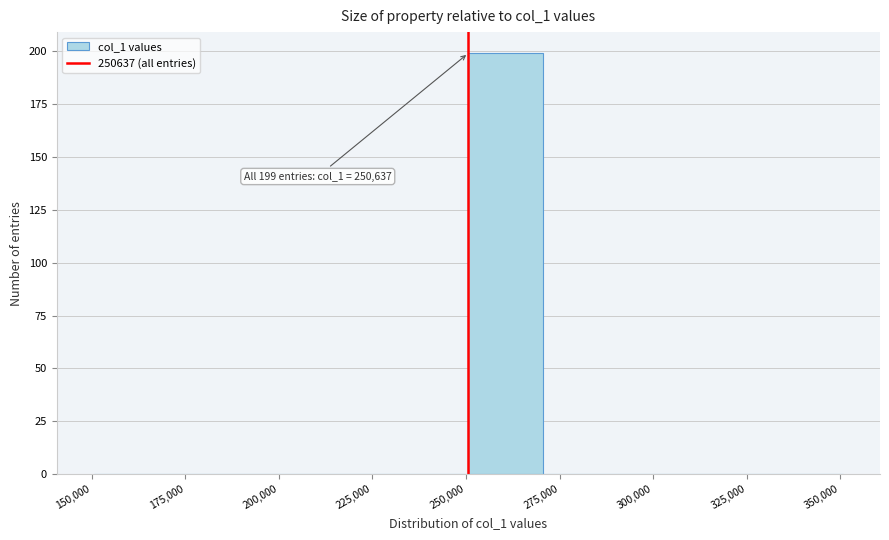

Over which range of the x-axis is the bar tallest?

250000 to 270000